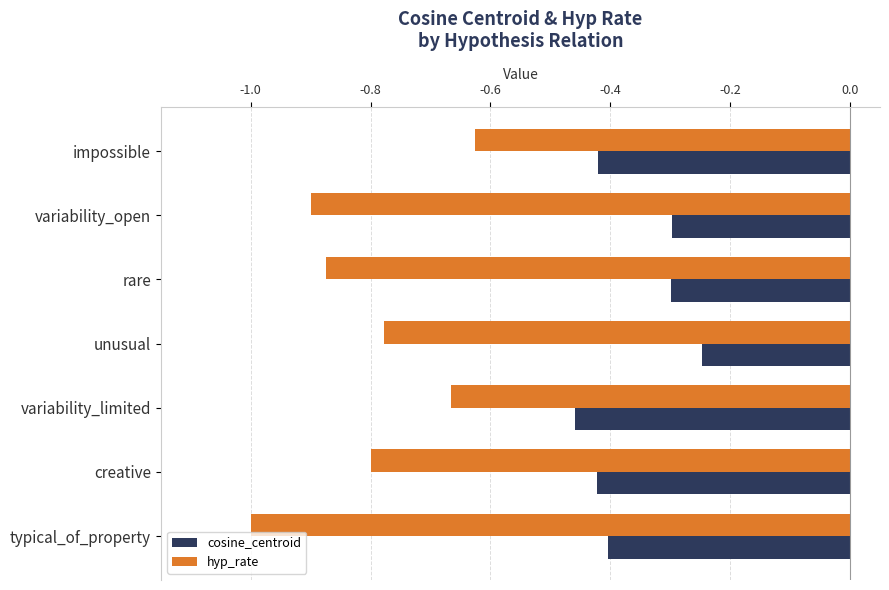

What is the sum of the cosine_centroid values at rare and variability_limited?

-0.8